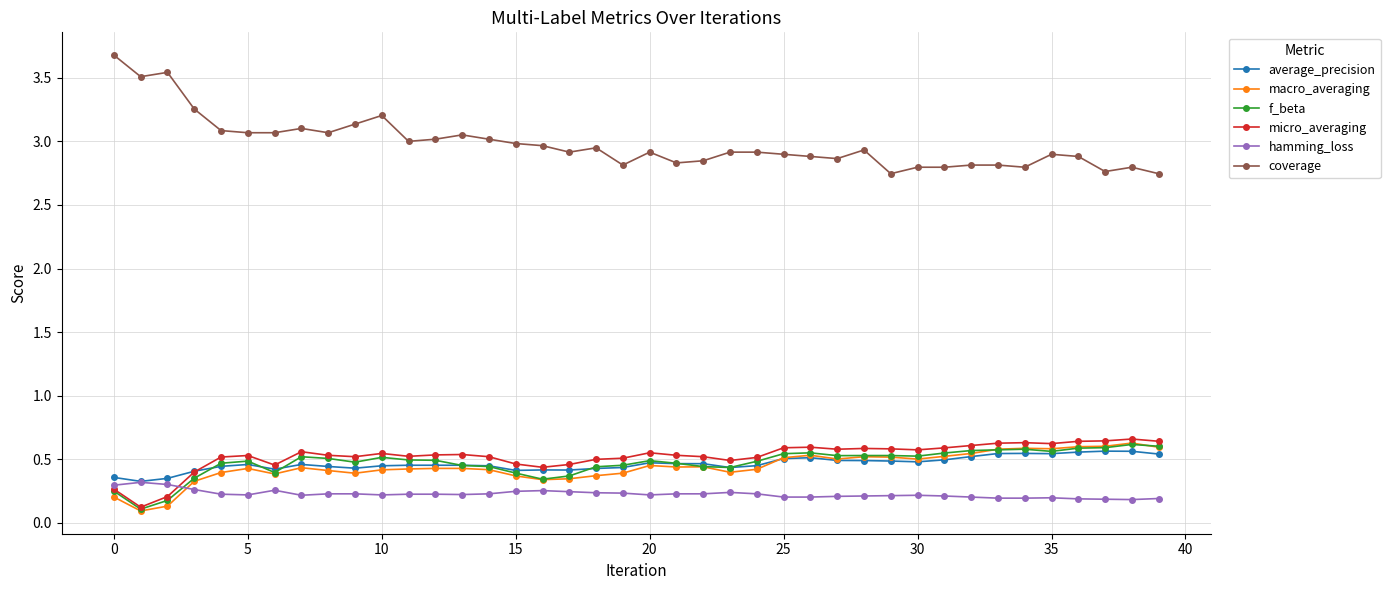

True or false: f_beta and coverage cross at least once.

False